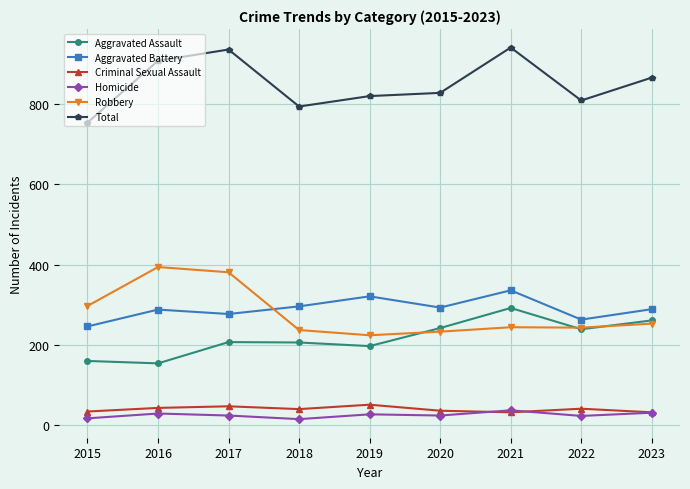

Is it true that Aggravated Assault equals 160 at 2015?

True